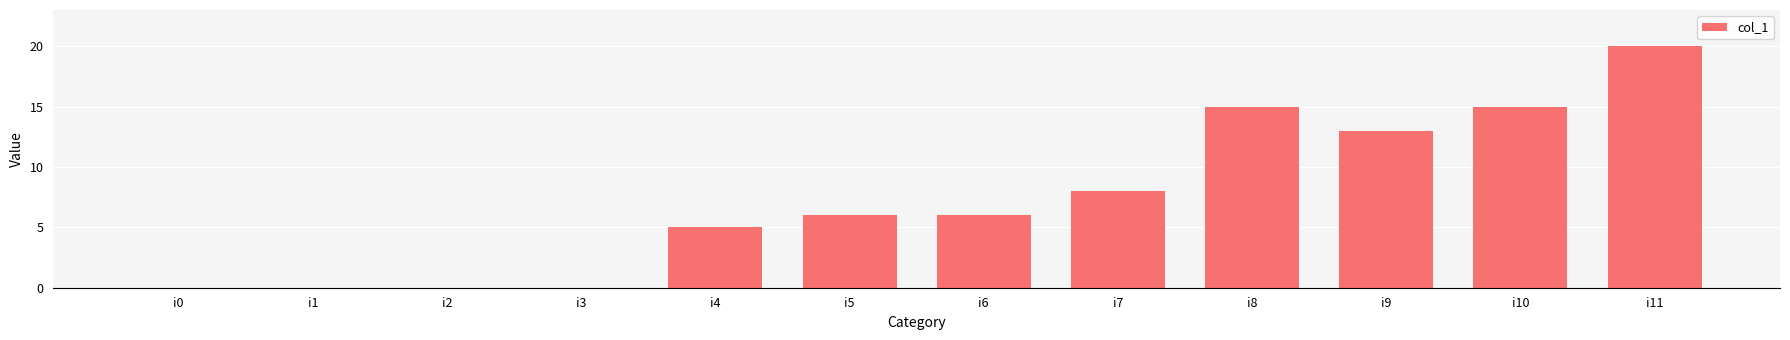

What is the sum of all values?

88